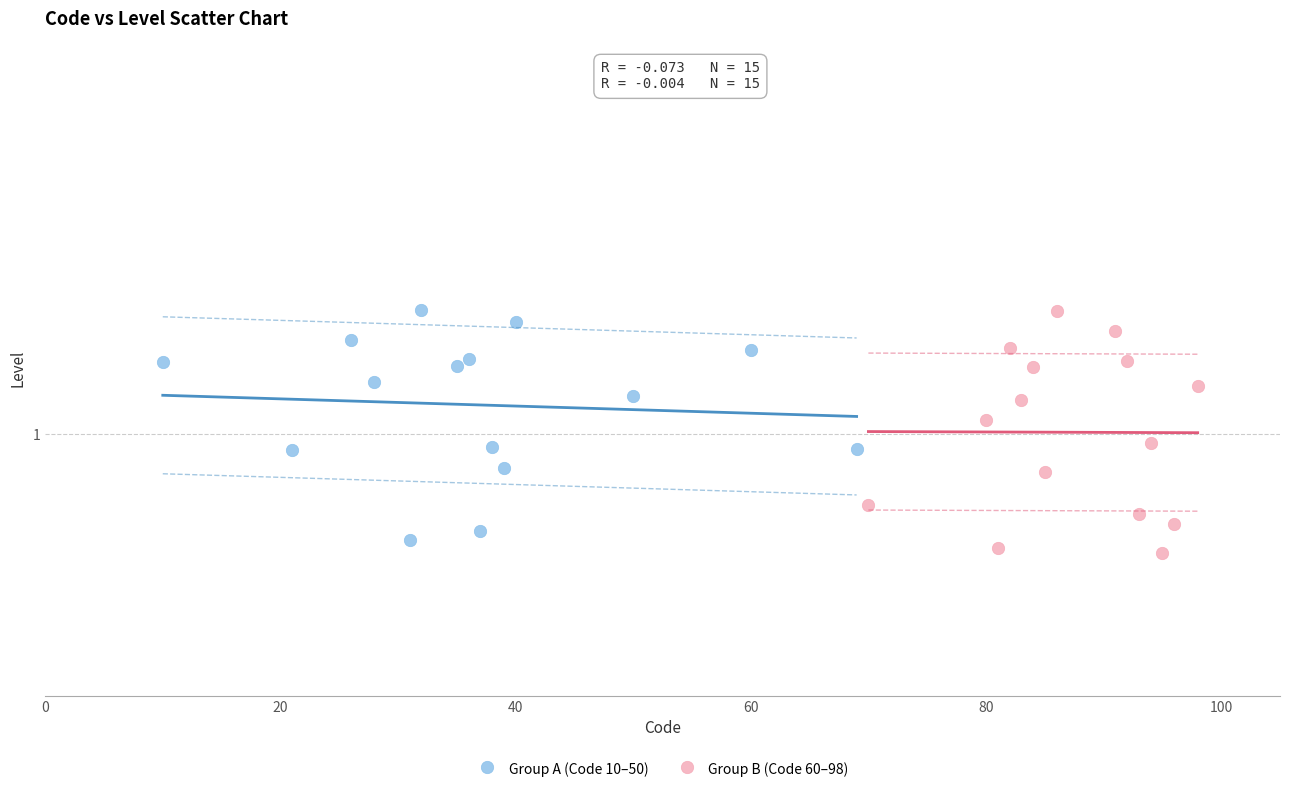

Which series contains the lowest Y value?

Group B (Code 60–98)